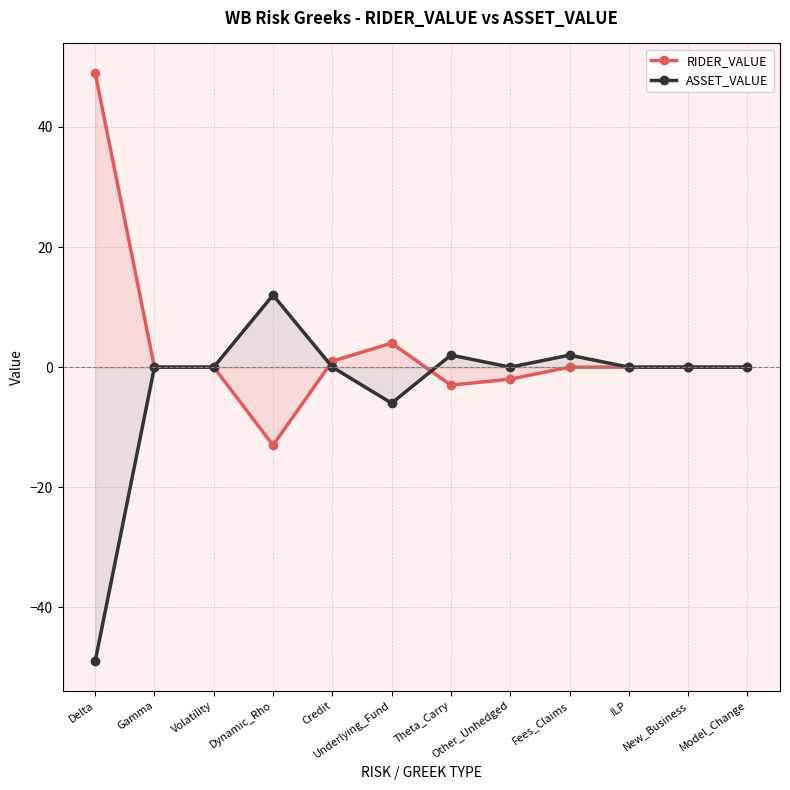

Reading right to left, list all the values displayed in this chart.

RIDER_VALUE: Model_Change=0	New_Business=0	ILP=0	Fees_Claims=0	Other_Unhedged=-2	Theta_Carry=-3	Underlying_Fund=4	Credit=1	Dynamic_Rho=-13	Volatility=0	Gamma=0	Delta=49
ASSET_VALUE: Model_Change=0	New_Business=0	ILP=0	Fees_Claims=2	Other_Unhedged=0	Theta_Carry=2	Underlying_Fund=-6	Credit=0	Dynamic_Rho=12	Volatility=0	Gamma=0	Delta=-49